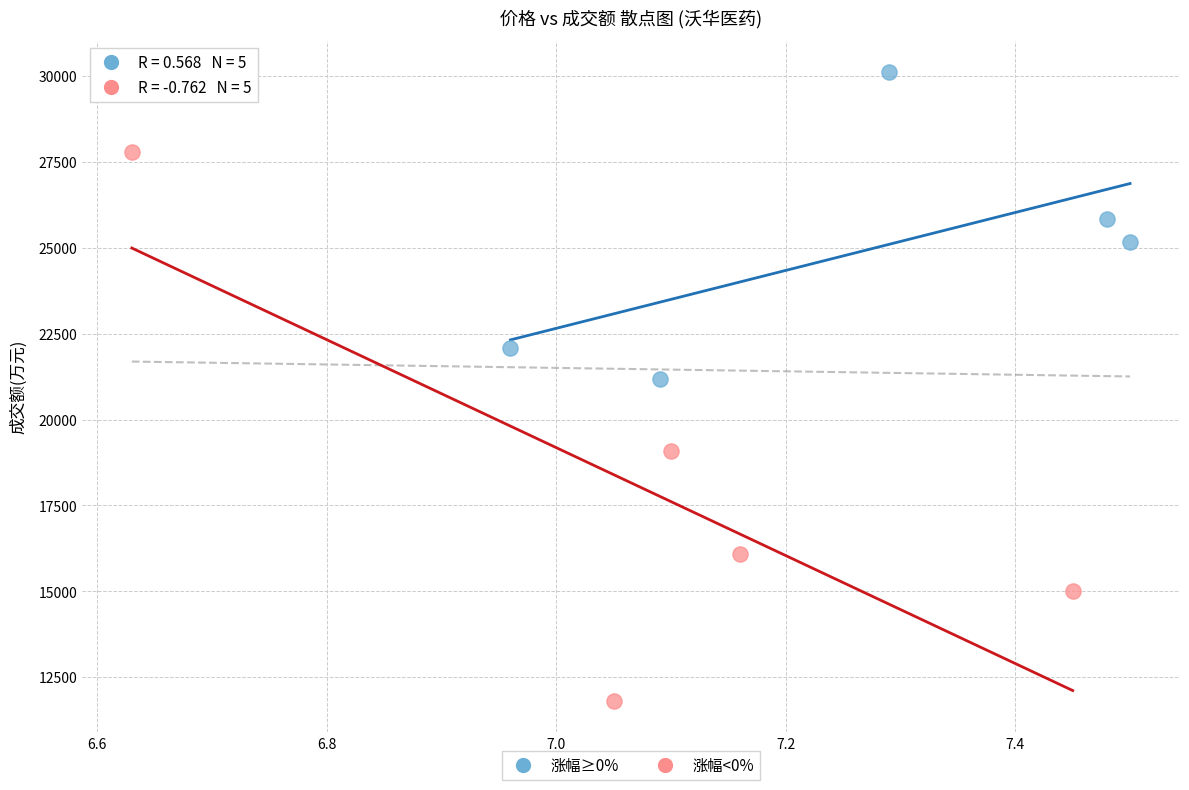

Which series contains the highest Y value?

涨幅≥0%